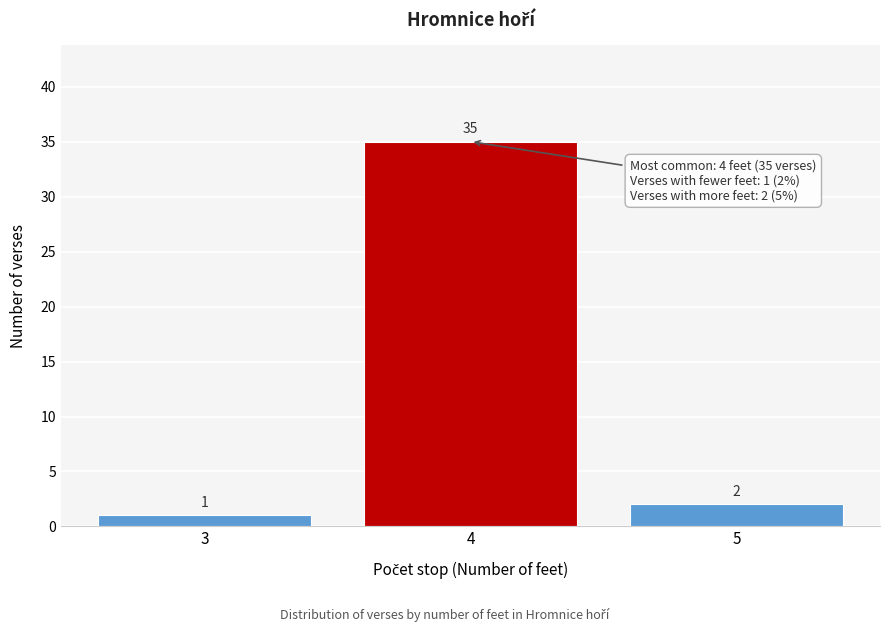

Reading right to left, transcribe all the data shown in this chart.

2	35	1